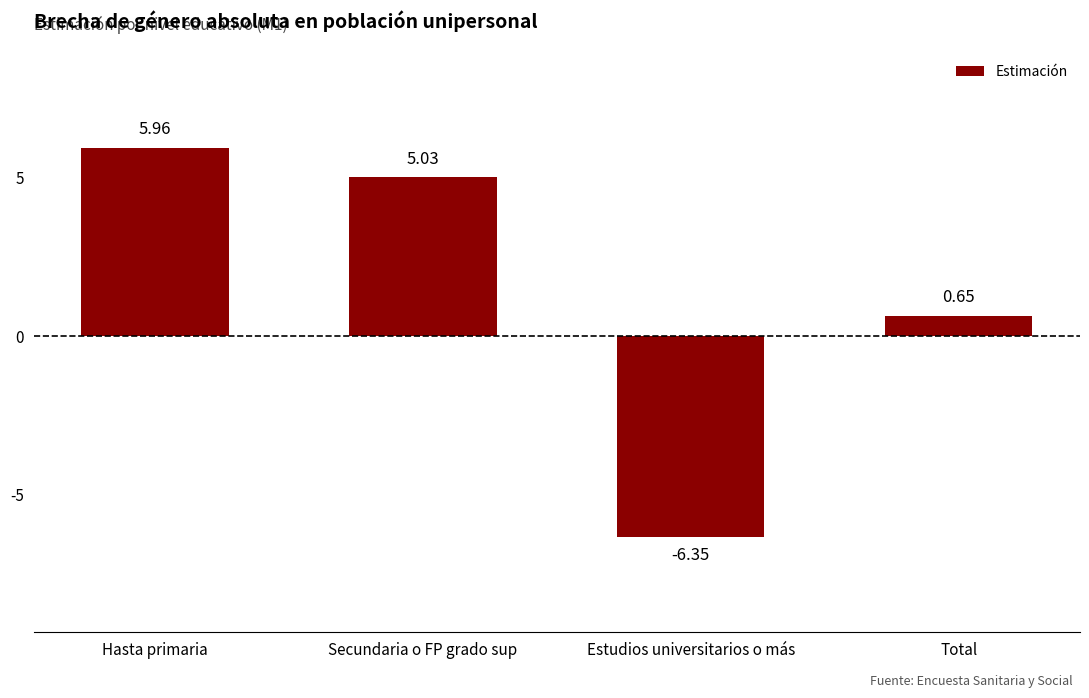

What position from the right is Total?

1